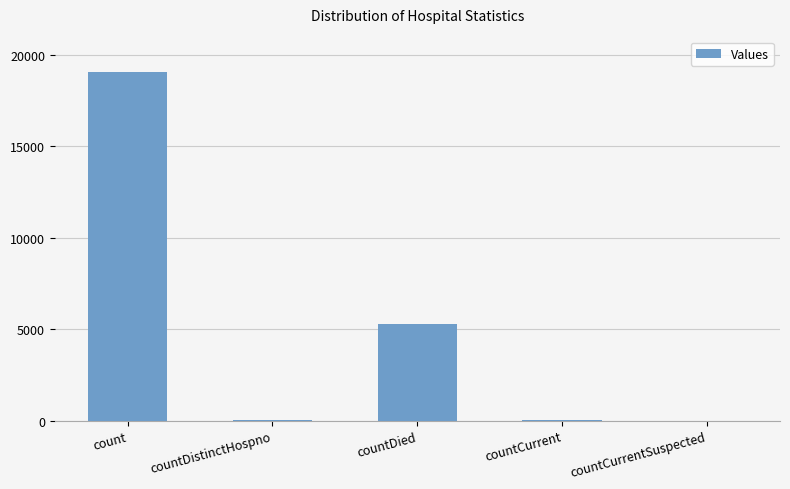

What is the change in value from countDistinctHospno to countCurrent?

+17